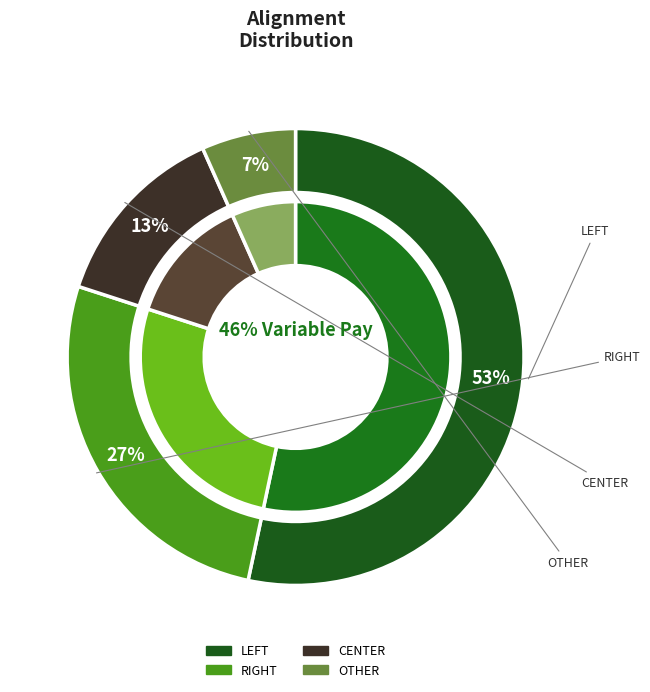

Which category accounts for the majority?

LEFT